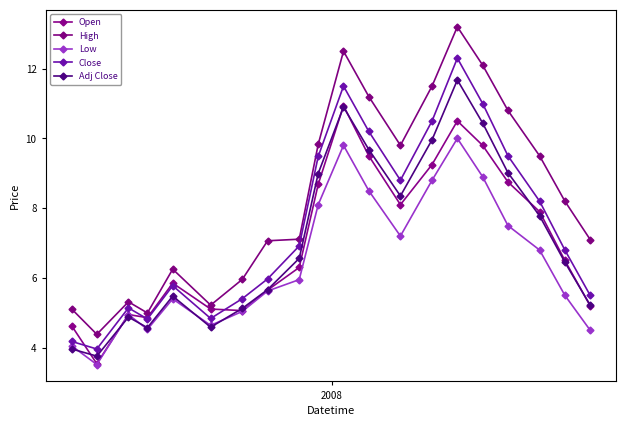

What is the difference between the second highest and second lowest values in the Low series?

5.7